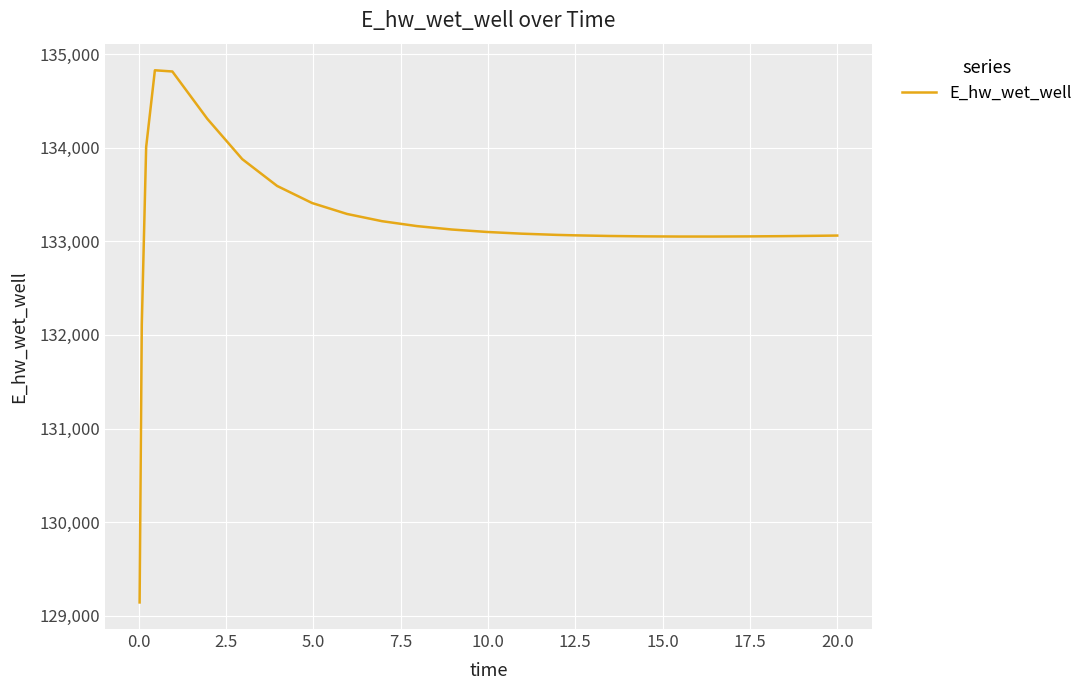

Is this an area chart (filled region under the line)?

No